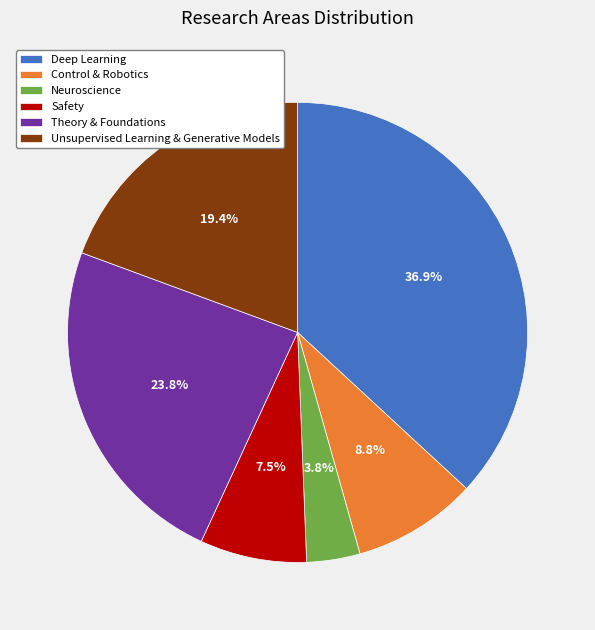

Is Control & Robotics the majority of the pie?

No